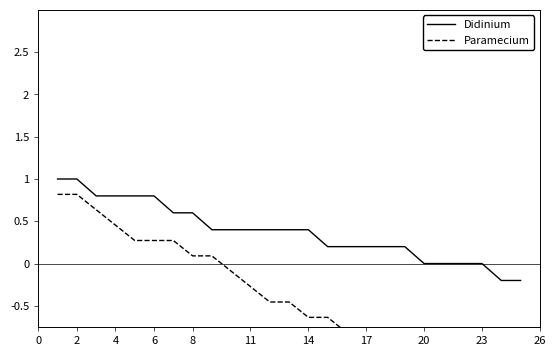

The value of Didinium at 20 is -0.5. True or false?

False